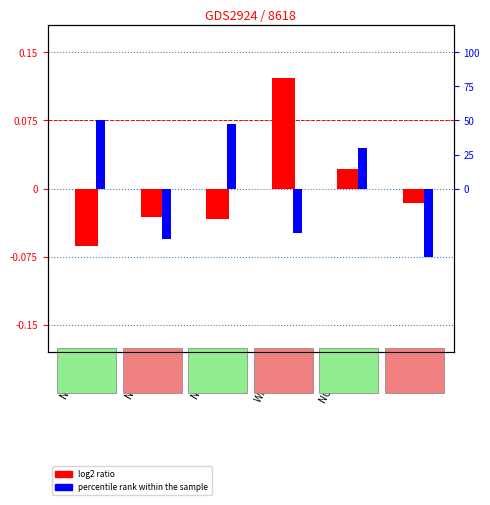

The value of log2 ratio at Whiting 1 is 0.2. True or false?

False